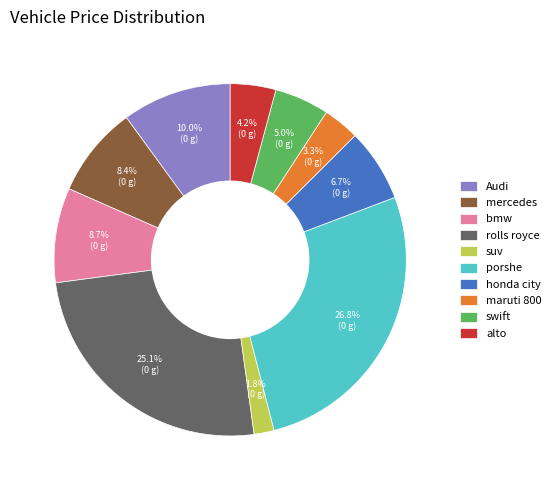

What percentage is the honda city slice, to the nearest percent?

7%